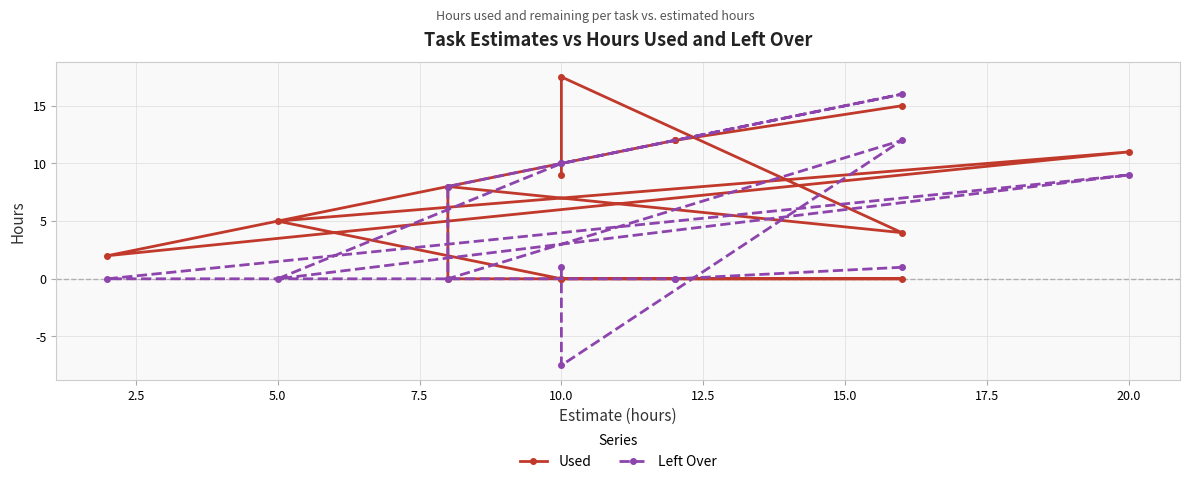

Does the chart display data point markers on the line(s)?

Yes